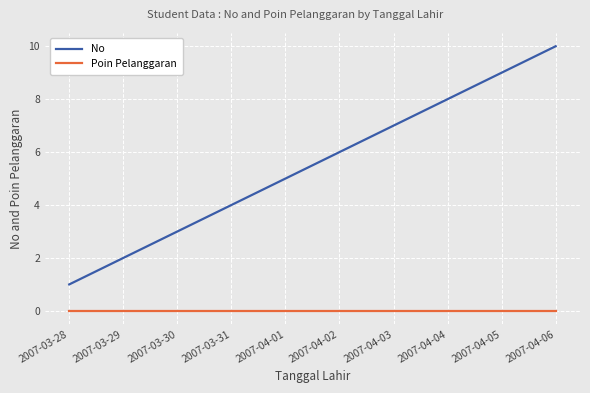

Rank the series by their average value, from highest to lowest.

No, Poin Pelanggaran